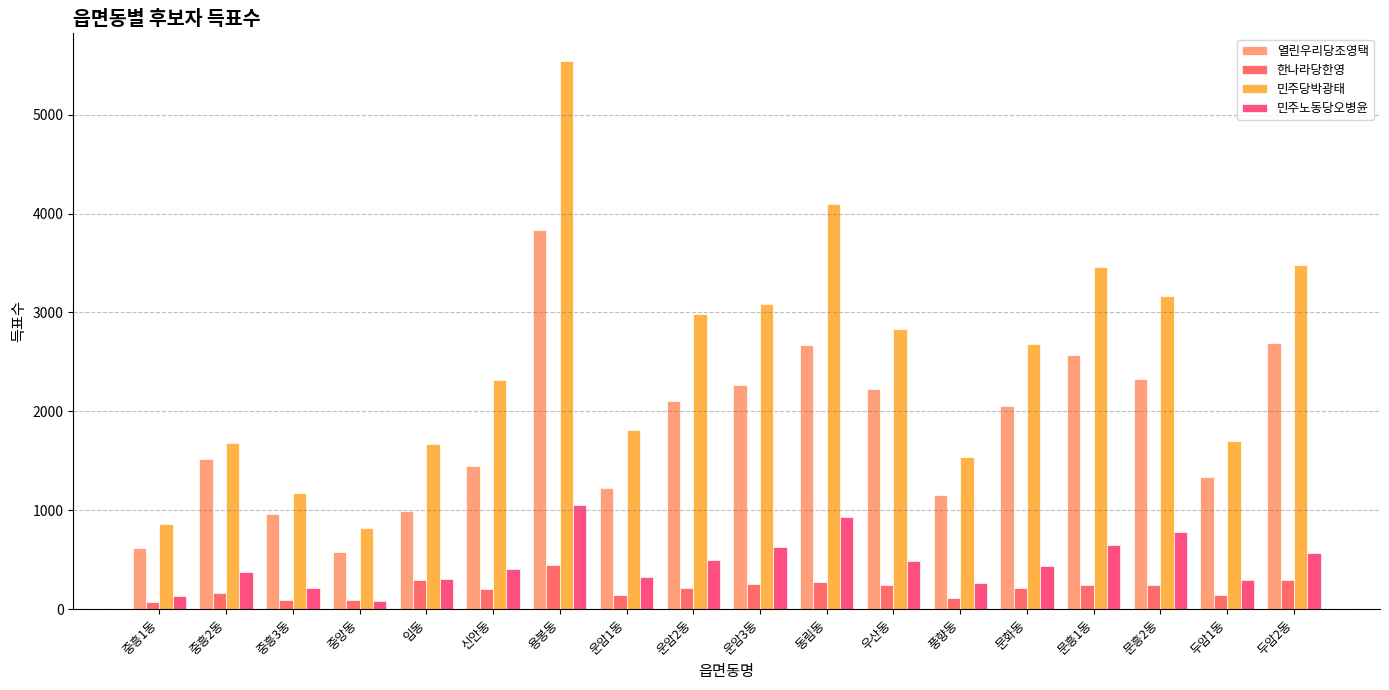

What is the difference between the 민주당박광태 values at 운암1동 and 신안동?

503